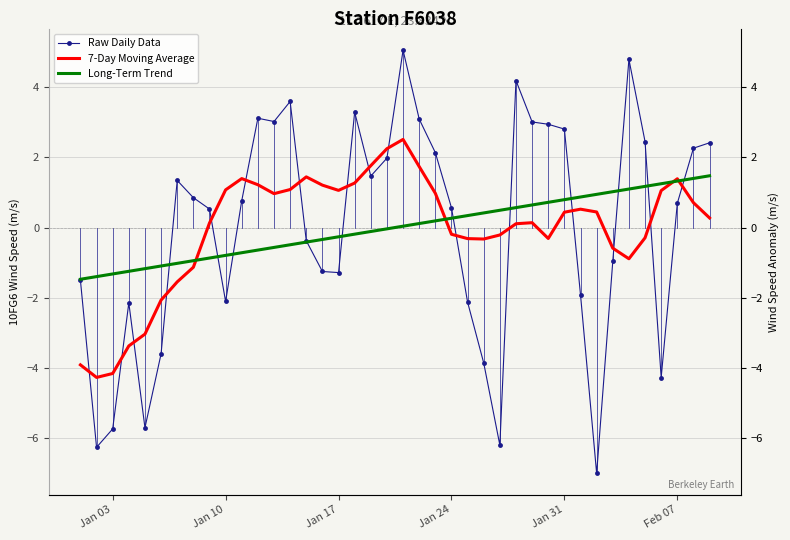

What are all the series names shown in the legend?

Raw Daily Data, 7-Day Moving Average, Long-Term Trend